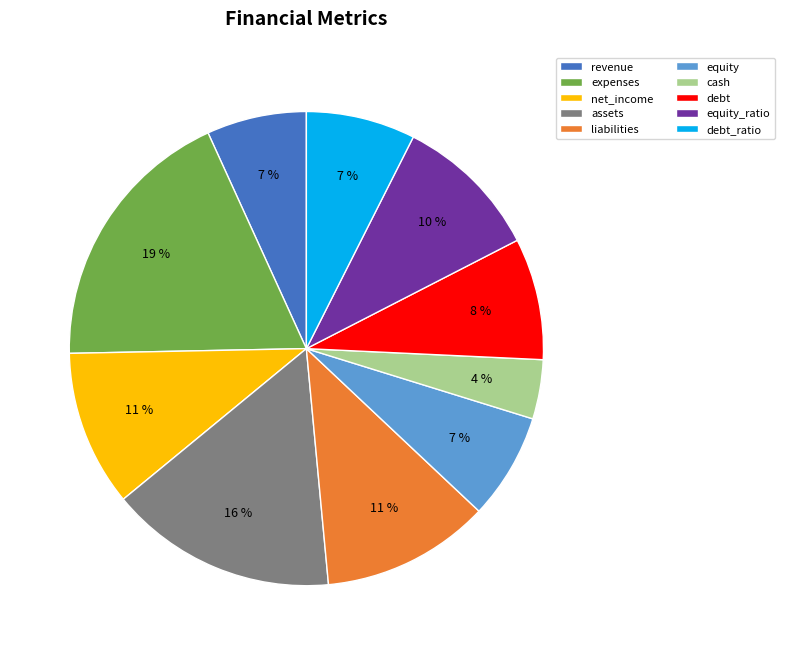

Is the sum of net_income and equity greater than half?

No